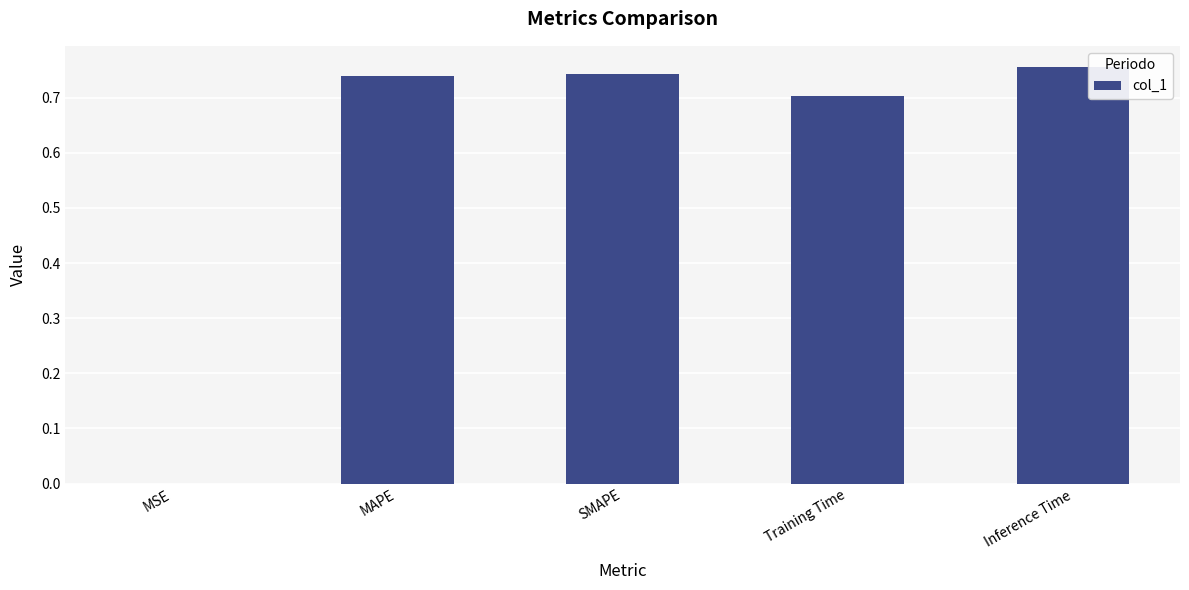

True or false: the data shows 0.4 at Training Time.

False